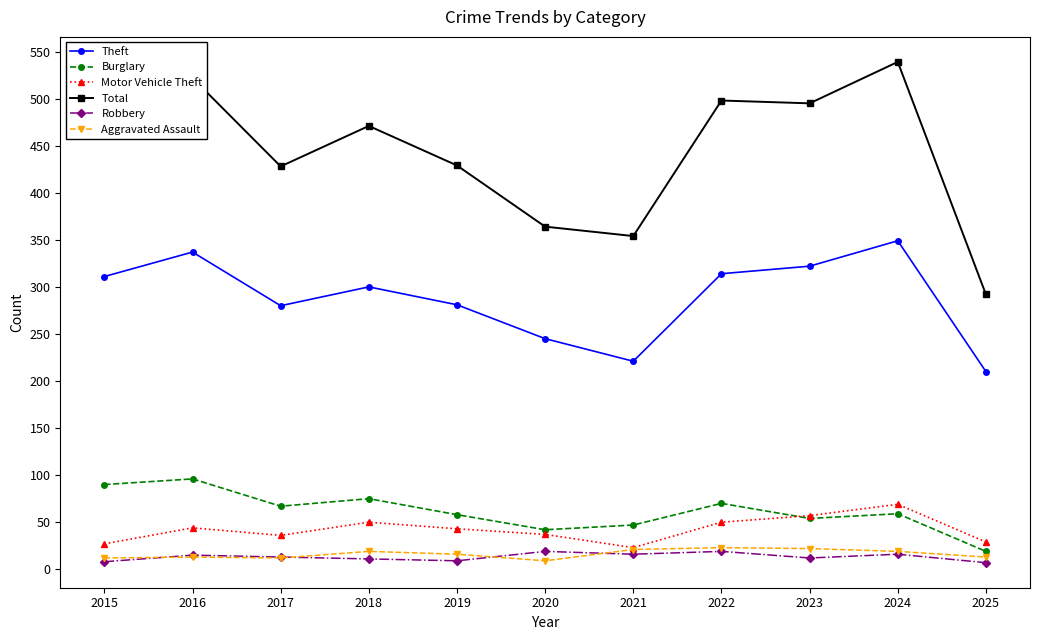

At which label does Aggravated Assault first exceed 16?

2018